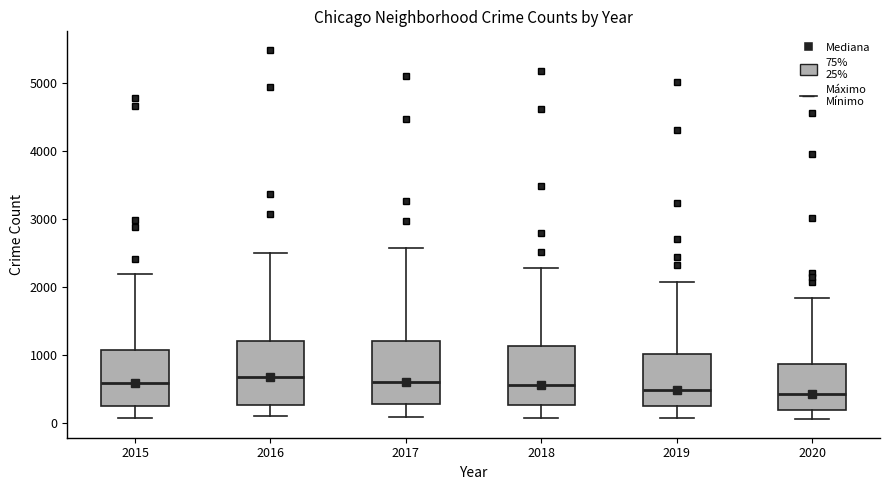

Reading left to right, read every box against the y-axis: the position of its median line, the range the box covers, and the ends of its whiskers. The values are not printed on the chart, so give them approximately, as read against the axis.

2015: median 600, box 300 to 1100, whiskers 100 to 2200
2016: median 700, box 300 to 1200, whiskers 100 to 2500
2017: median 600, box 300 to 1200, whiskers 100 to 2600
2018: median 600, box 300 to 1100, whiskers 100 to 2300
2019: median 500, box 300 to 1000, whiskers 100 to 2100
2020: median 400, box 200 to 900, whiskers 100 to 1800